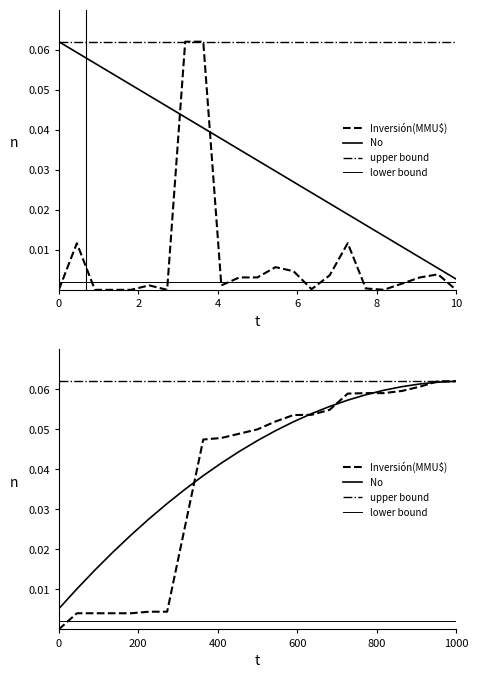

True or false: No has a value of 0.0 at 2007-08.

False